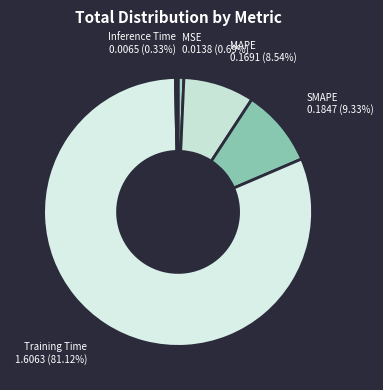

Which slice is the largest?

Training Time